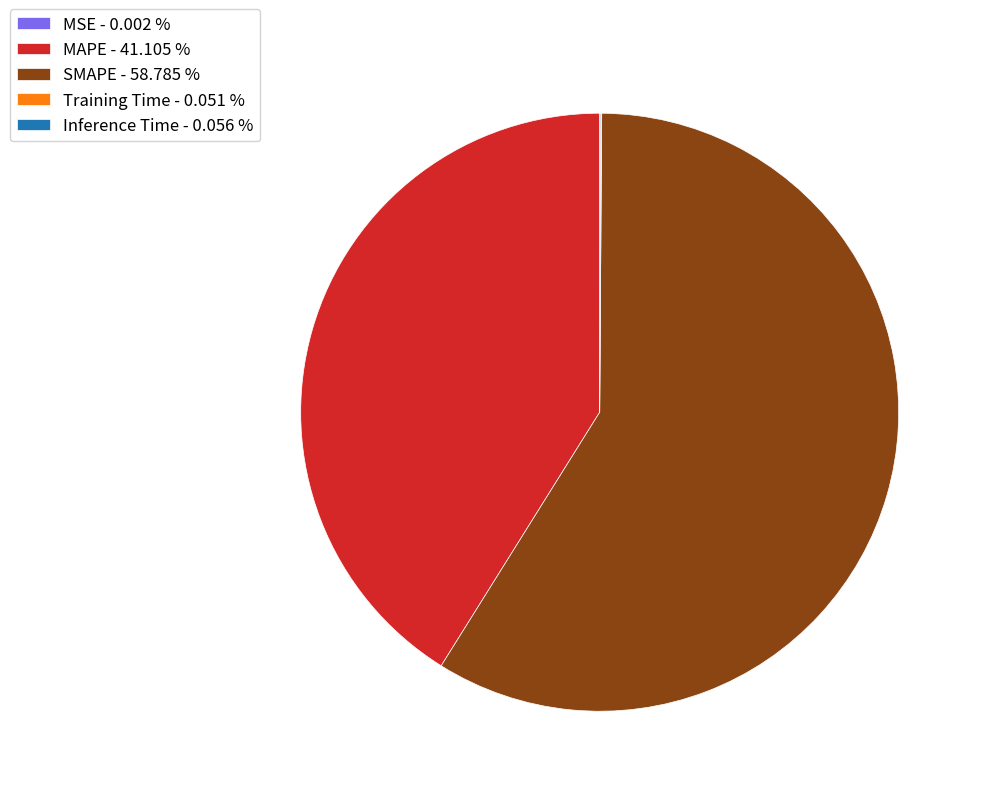

Does MAPE - 41.105 % account for over 50% of the chart?

No